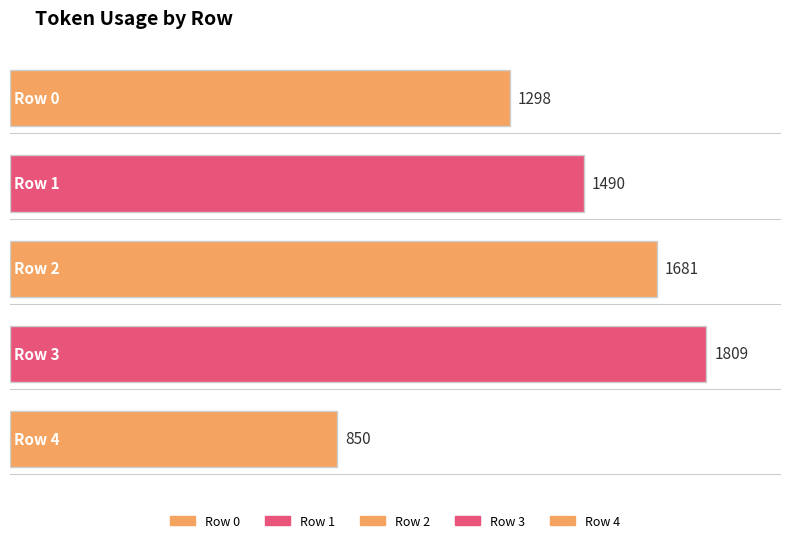

The value at 4 is 1508. True or false?

False